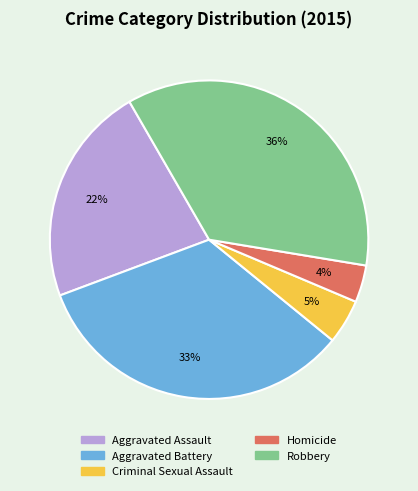

Is it true that Aggravated Assault is 22% of the pie?

True